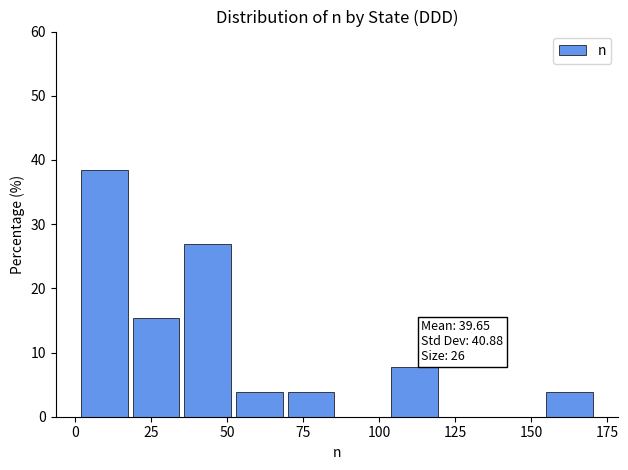

Read against the x-axis, roughly where is the centre of the tallest bar?

10